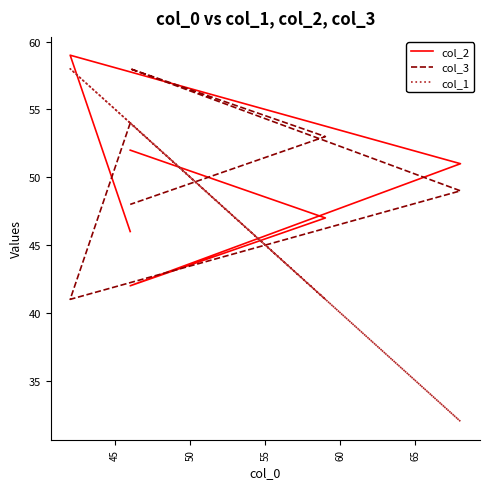

How many times do col_2 and col_1 cross each other?

4